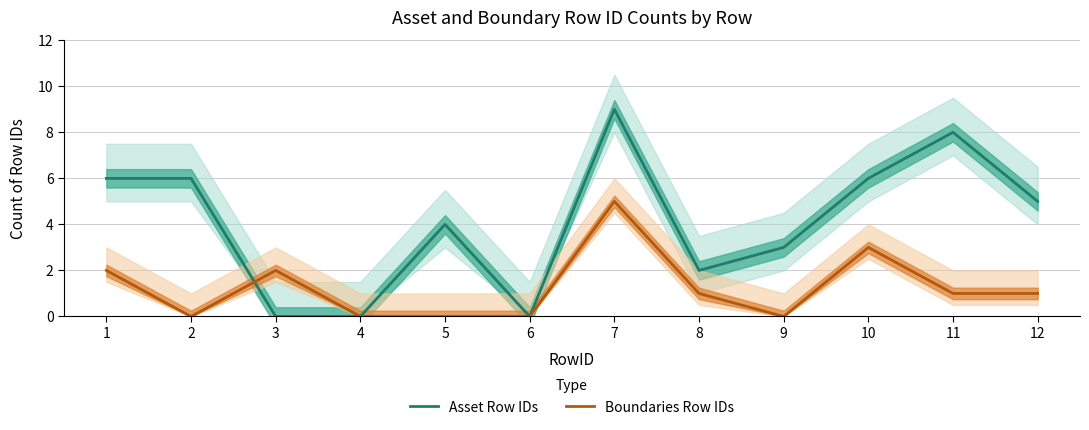

Which series has the widest spread of values?

Asset Row IDs